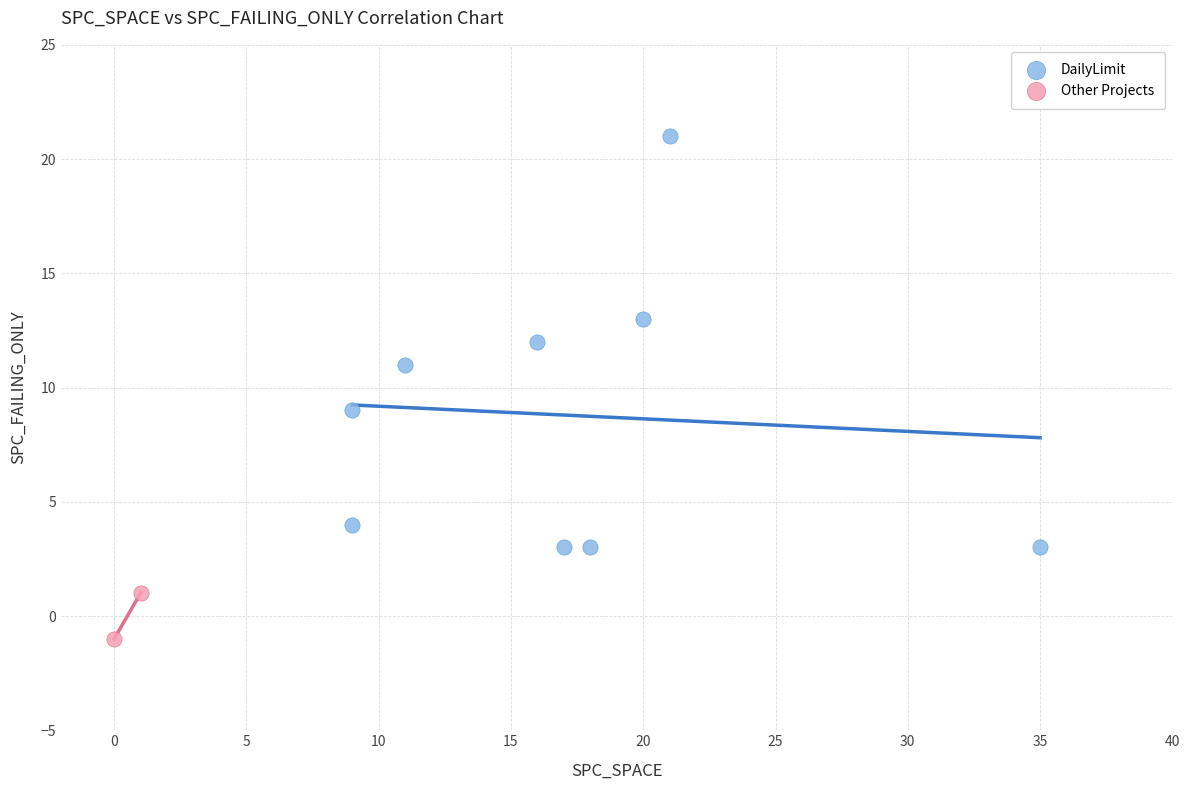

What are all the series names shown in the legend?

DailyLimit, Other Projects